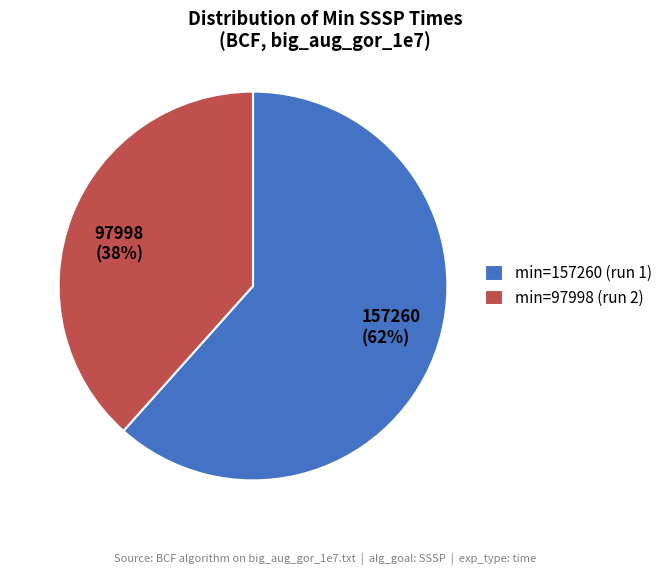

Rank the categories by value from highest to lowest.

157260, 97998